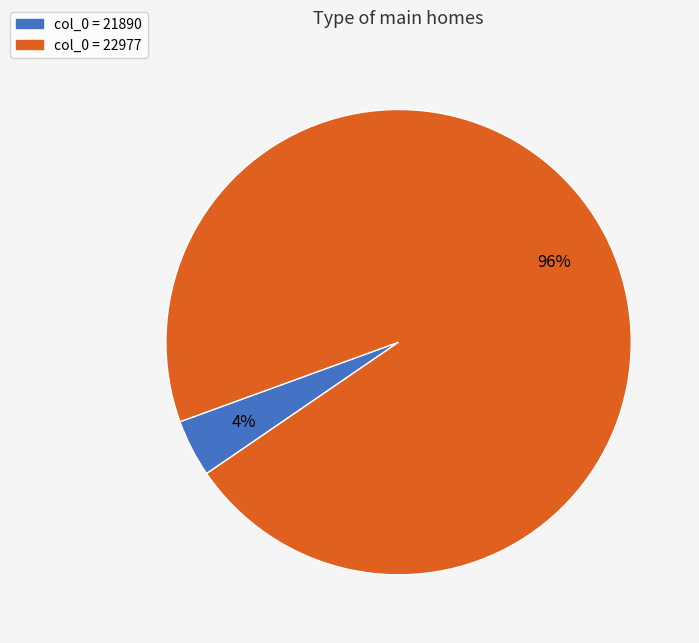

Is there a majority slice in this chart?

Yes